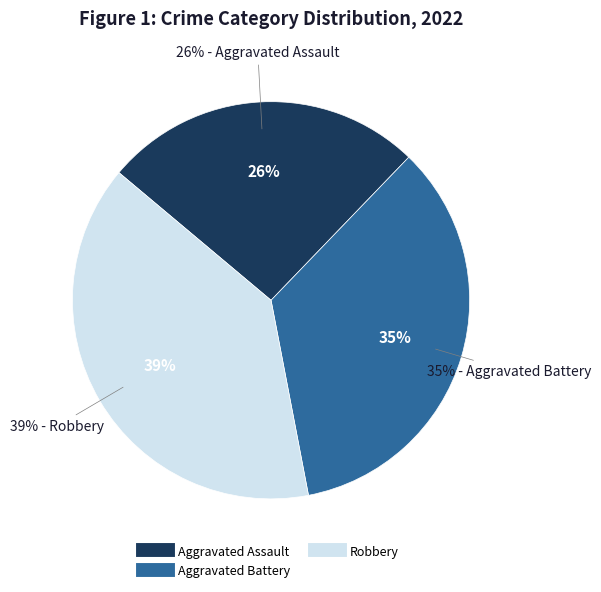

True or false: Robbery accounts for 39% of the total.

True